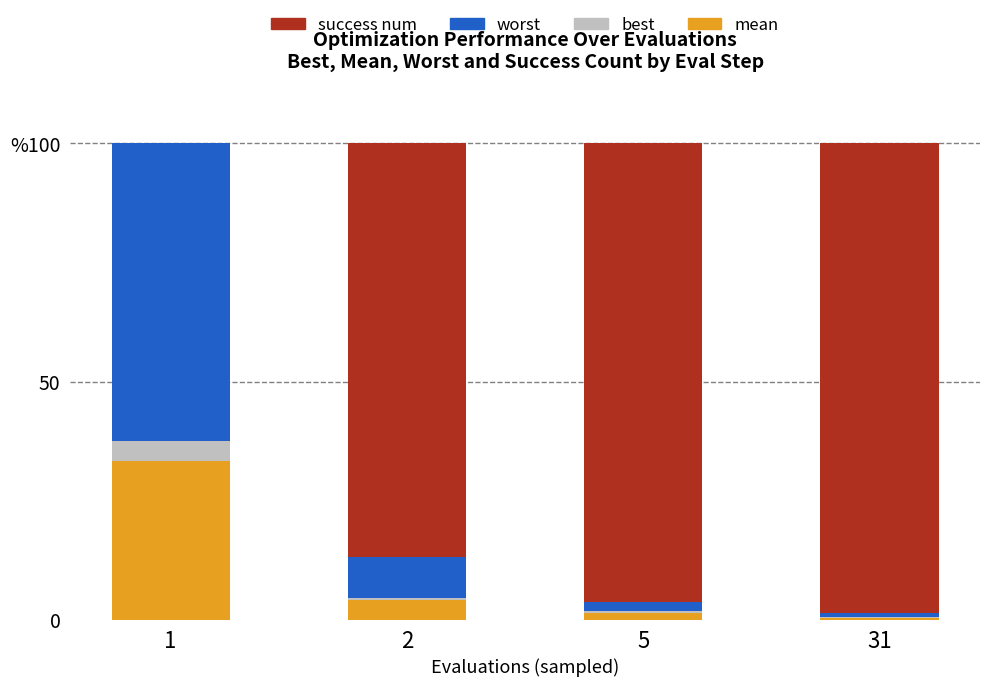

At which label is mean closest to 16?

2